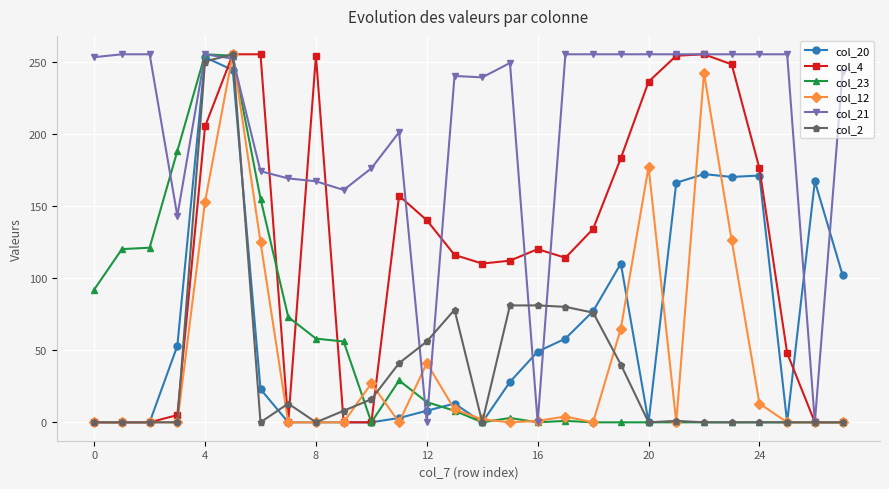

What is the greatest value displayed?

255